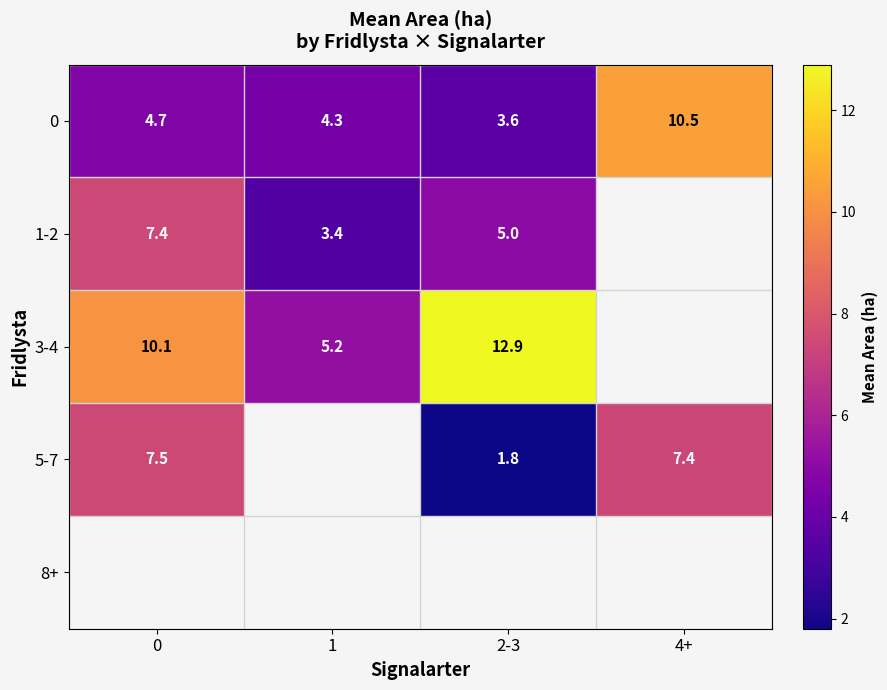

What is the maximum value shown in the chart?

12.9